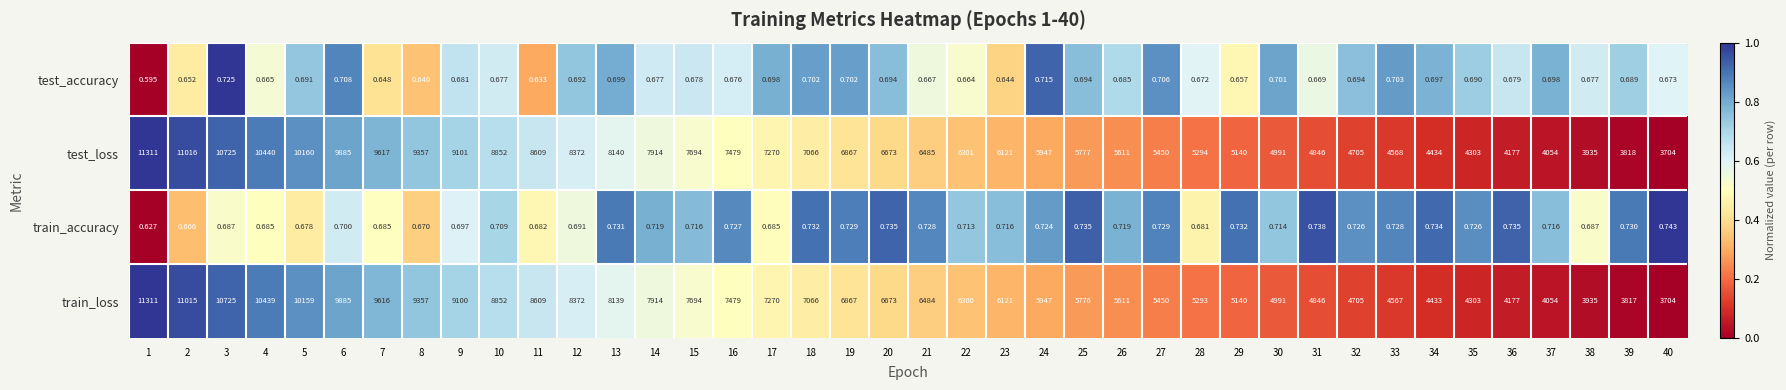

At 7, list the series in order from largest to smallest.

test_loss, train_loss, train_accuracy, test_accuracy